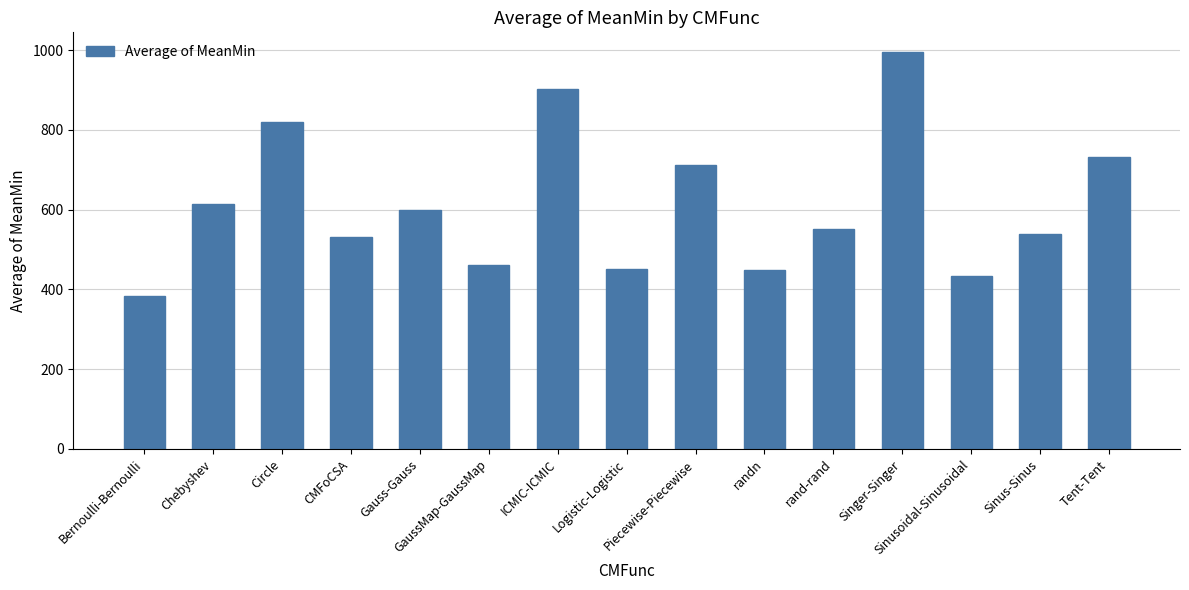

Which label corresponds to the largest value in the chart?

Singer-Singer